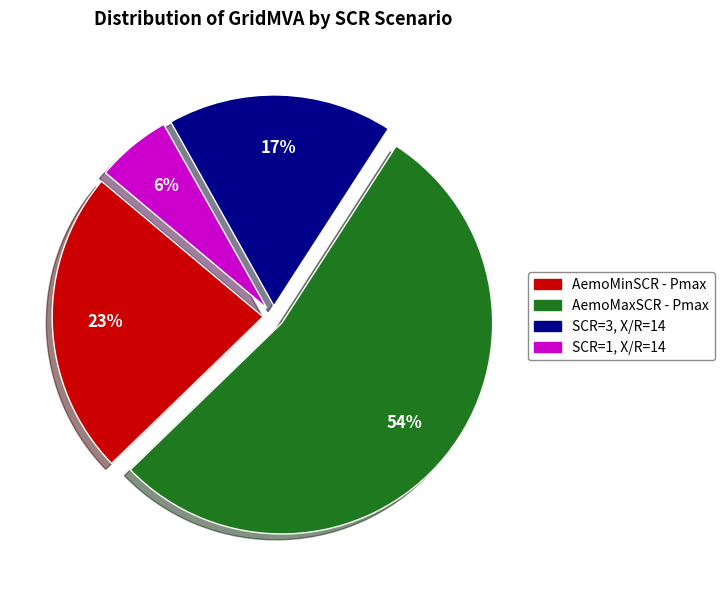

Rank the categories by value from highest to lowest.

AemoMaxSCR - Pmax, AemoMinSCR - Pmax, SCR=3, X/R=14, SCR=1, X/R=14